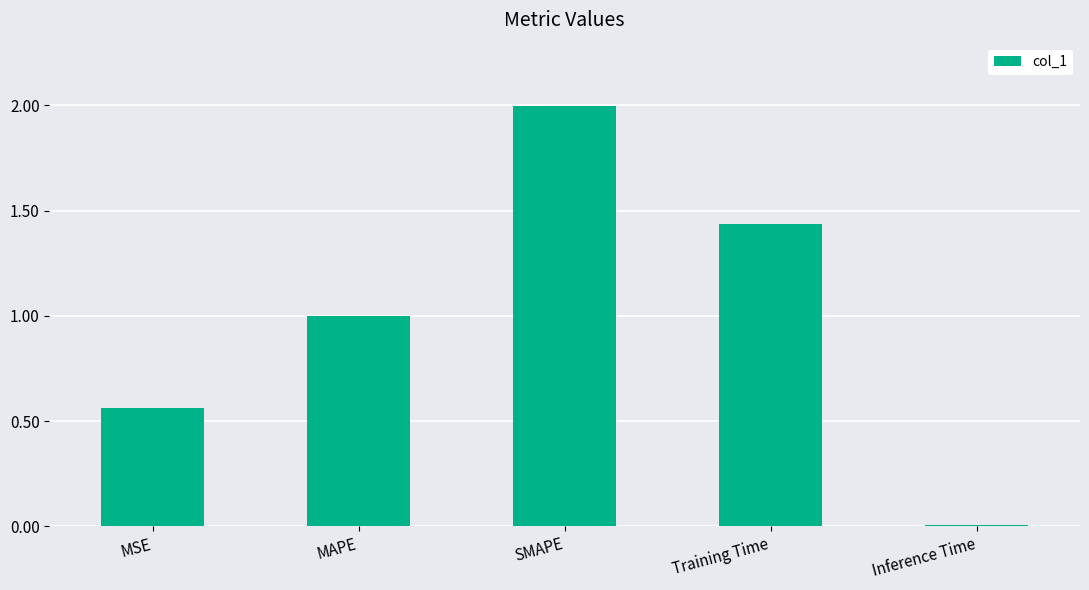

Which has a higher value, Inference Time or MAPE?

MAPE